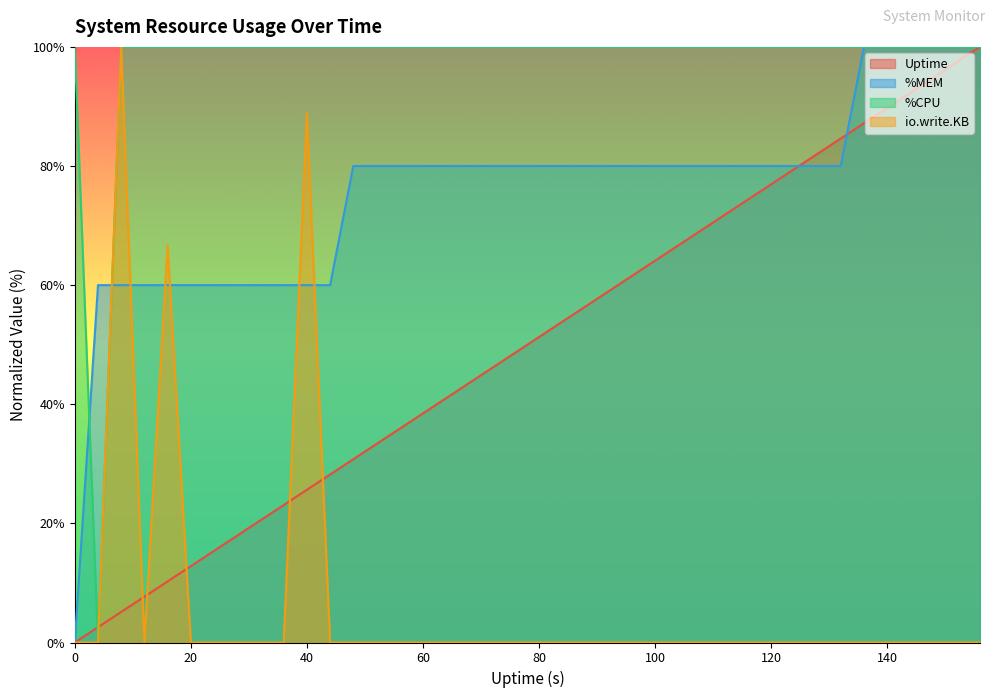

Between which two adjacent categories do Uptime and %MEM first intersect?

124 and 128